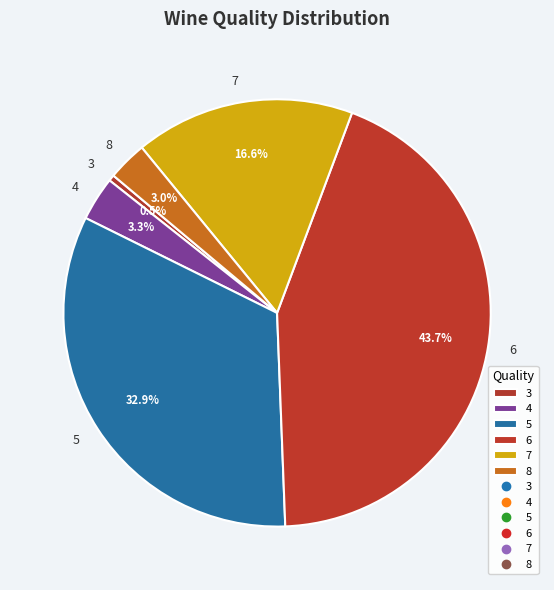

What is the largest slice in the pie chart?

6